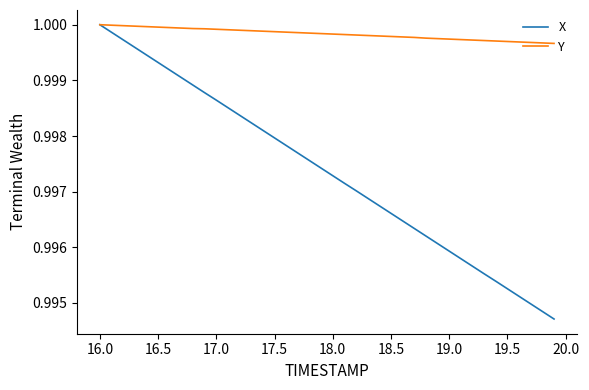

Does the chart display data point markers on the line(s)?

No